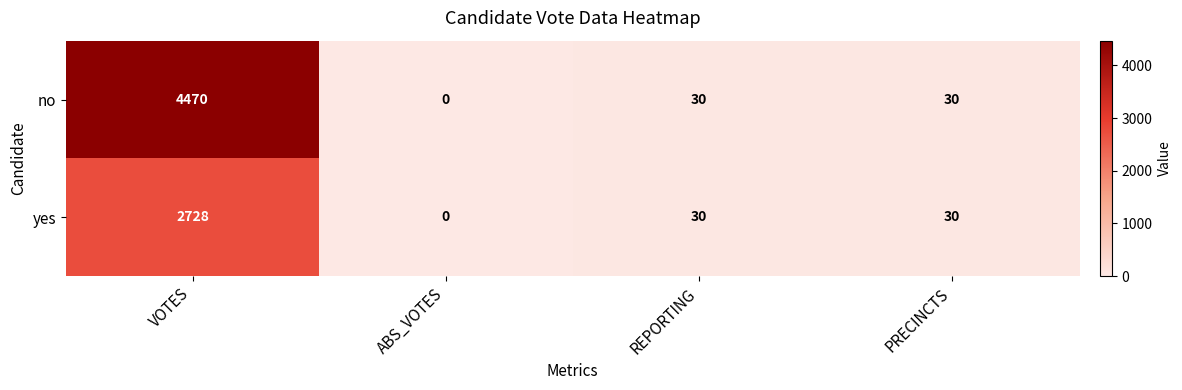

What is the difference between the maximum and minimum values in the no series?

4470